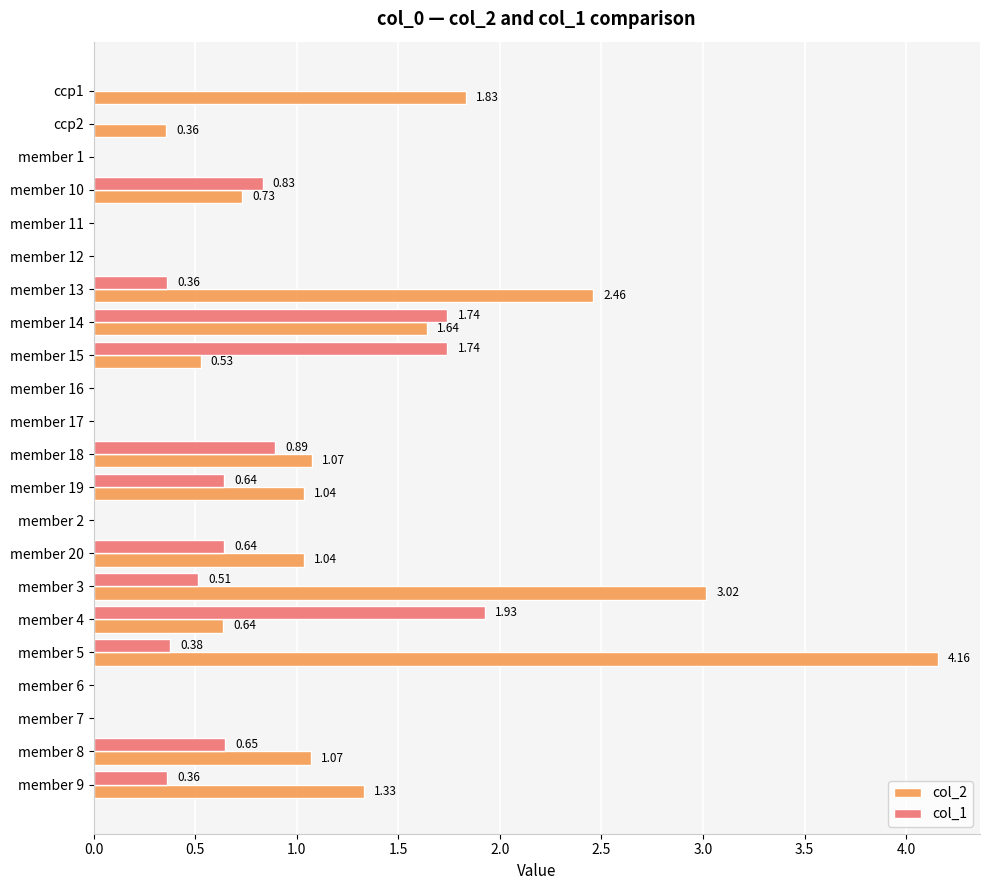

Which series has the largest total across all categories?

col_2